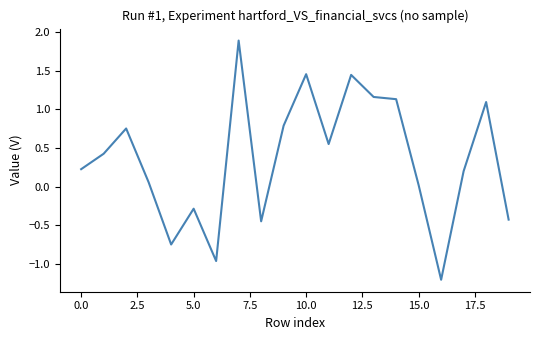

How many values are below zero?

6